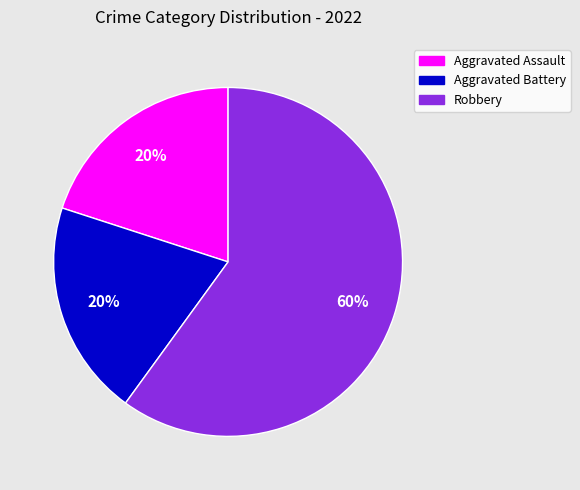

Count the number of slices in the pie.

3